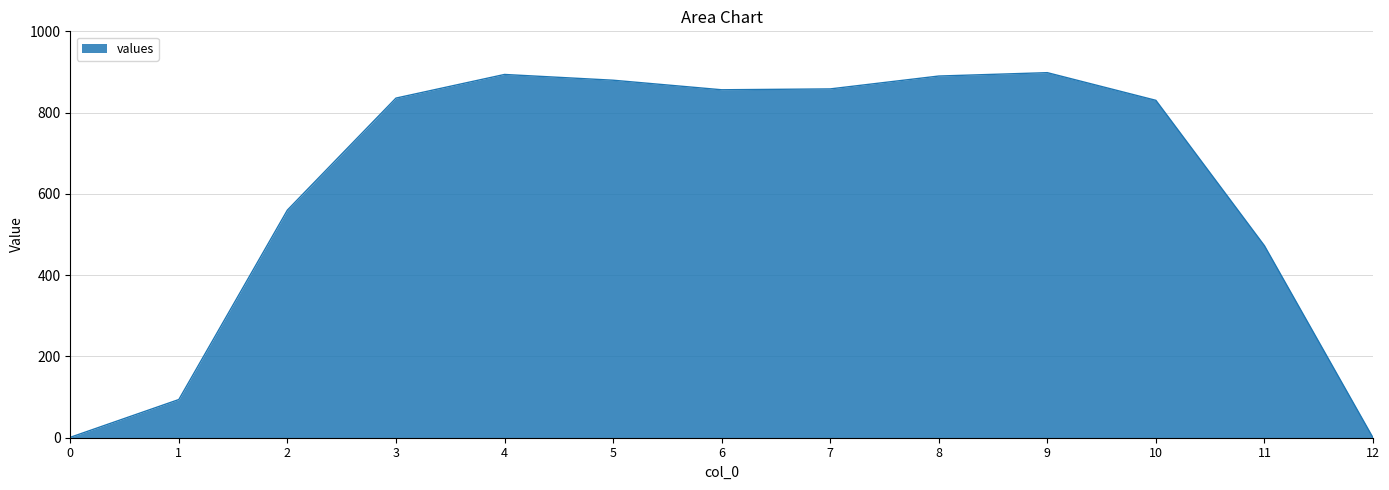

At which label does the data first exceed 835?

3